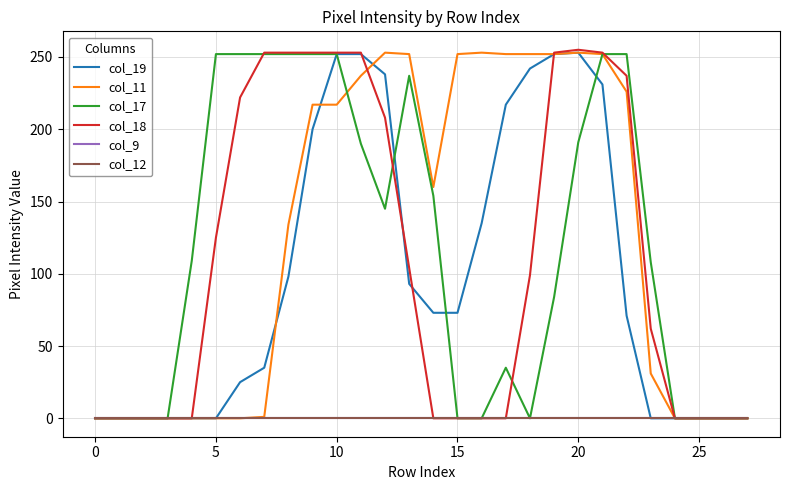

Is this an area chart (filled region under the line)?

No